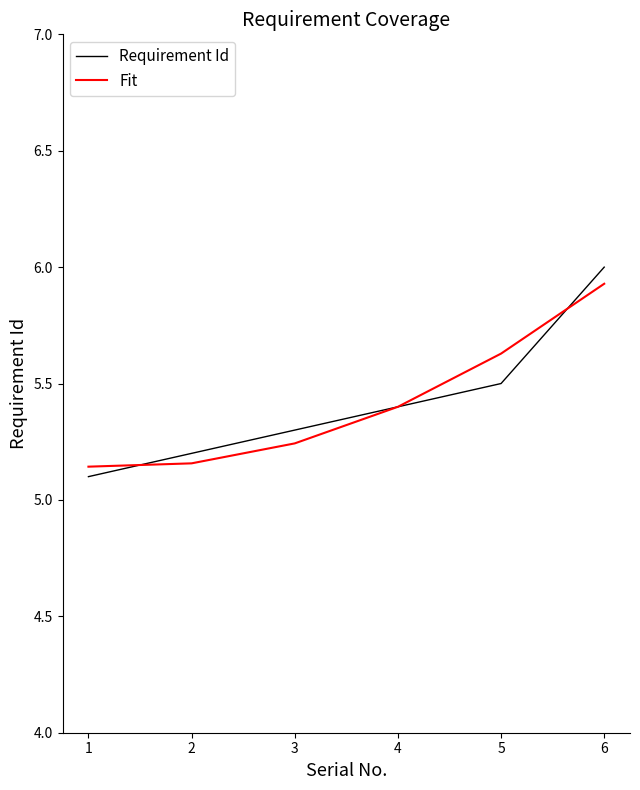

At which category is the sum across all series the highest?

6